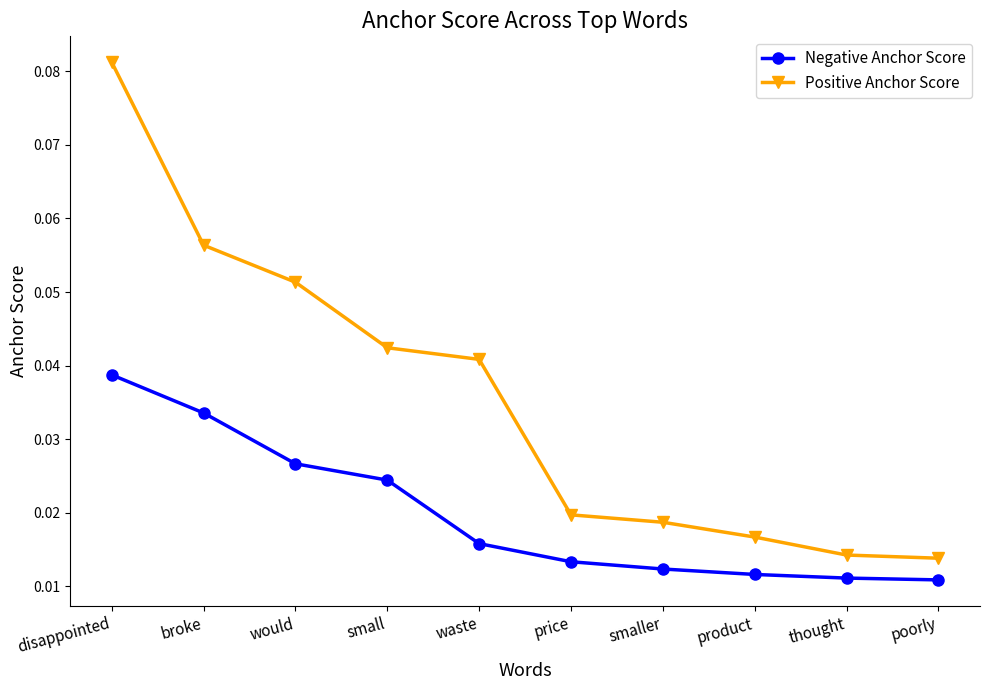

At which label does Positive Anchor Score reach its peak?

disappointed